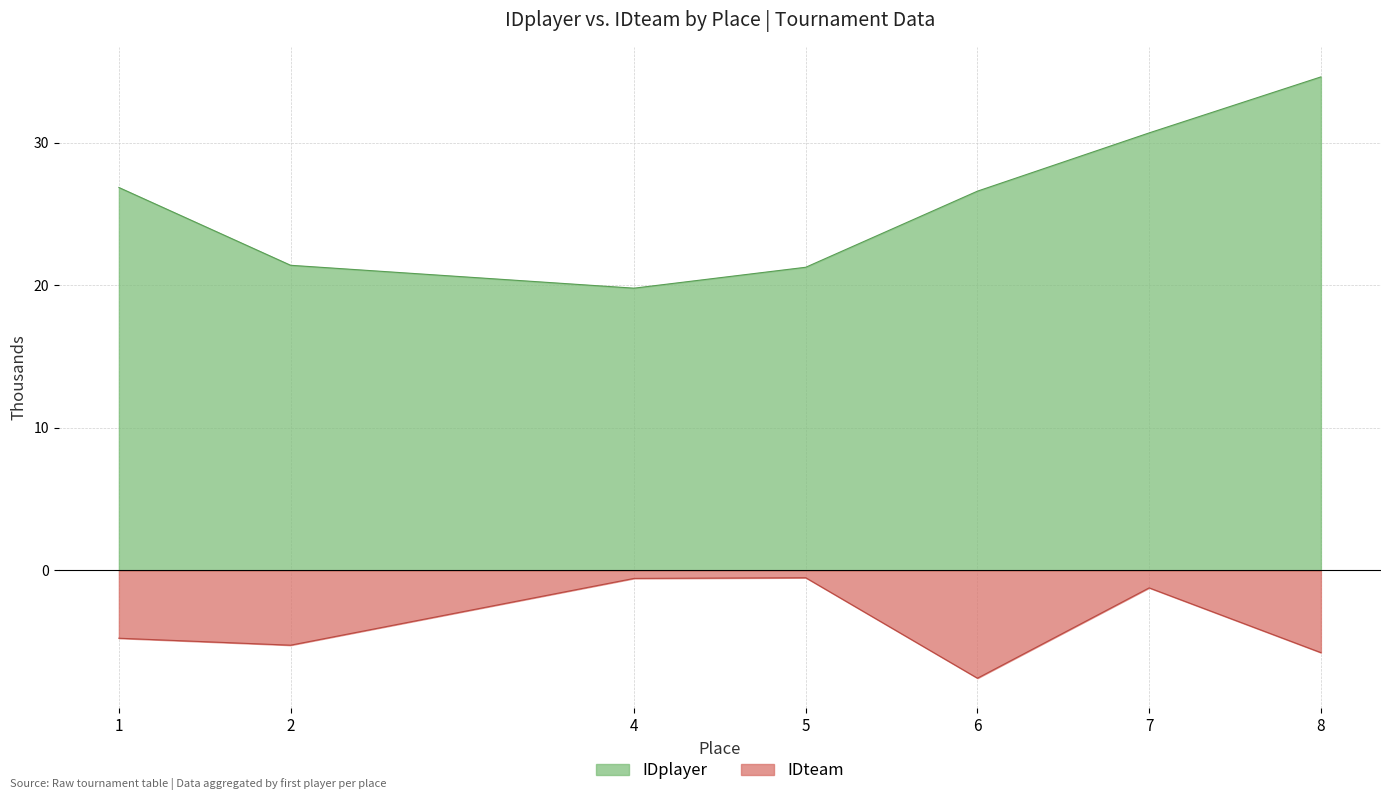

What is the sum of all IDplayer values?

181.2